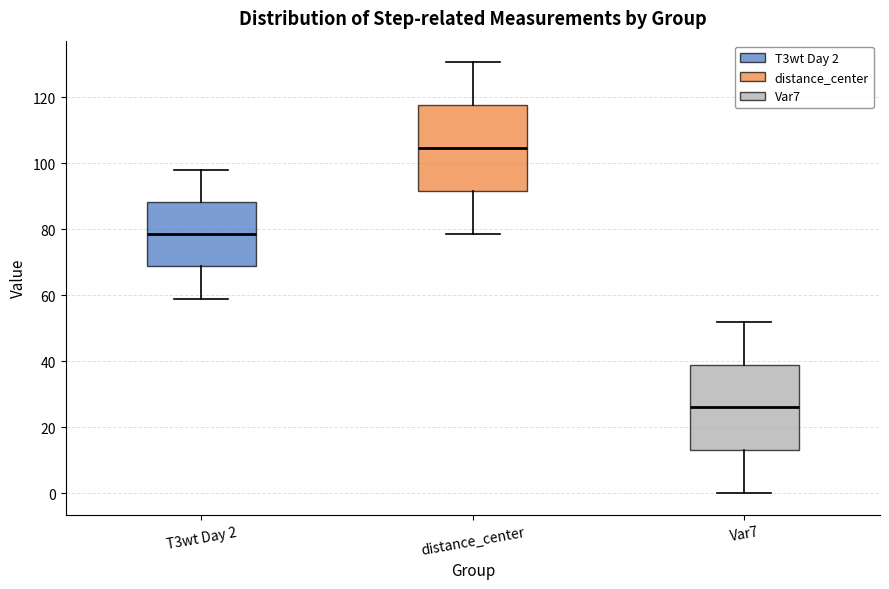

Reading left to right, transcribe this box plot: for each box, give where its median line is, the range the box spans, and where its two whiskers end, as read against the y-axis. The values are not printed on the chart, so give them approximately, as read against the axis.

T3wt Day 2: median 78, box 68 to 88, whiskers 60 to 98
distance_center: median 104, box 92 to 118, whiskers 78 to 130
Var7: median 26, box 14 to 40, whiskers 0 to 52